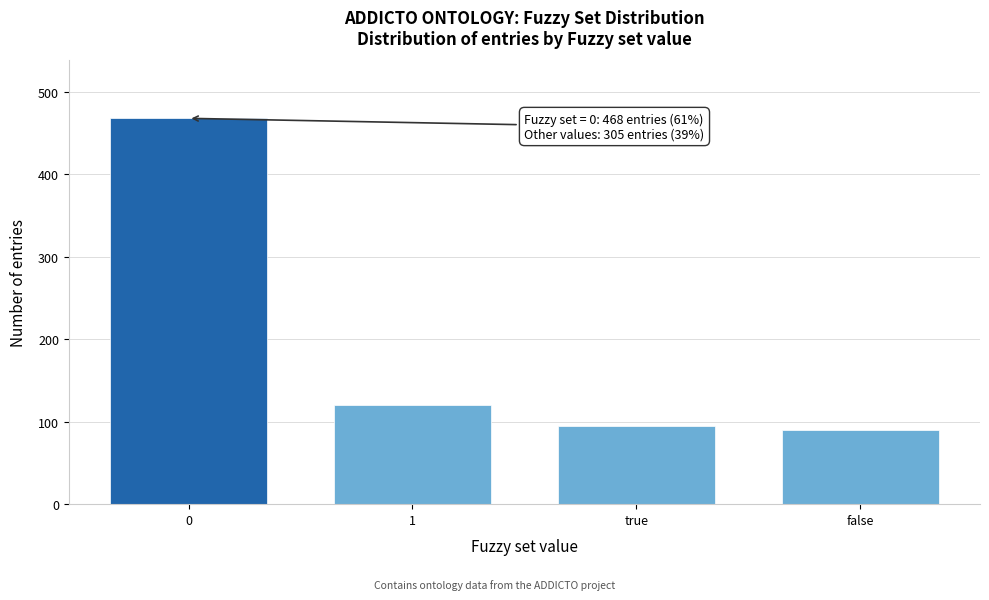

Reading left to right, list all the values displayed in this chart.

0=468	1=120	true=95	false=90